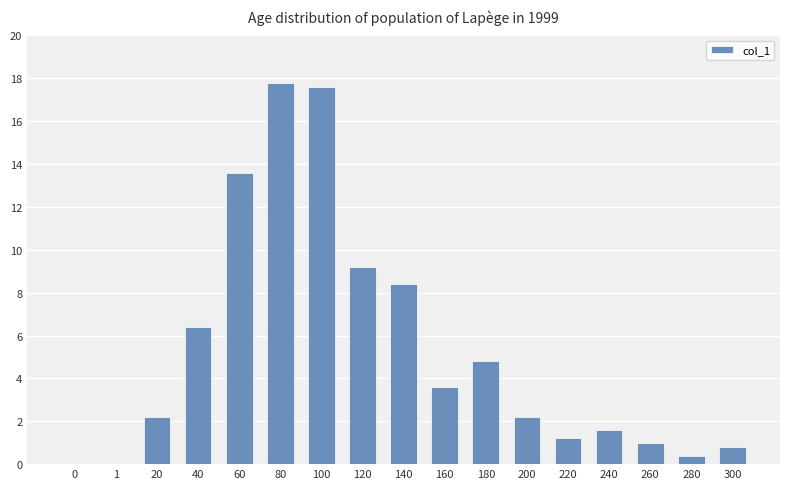

How many data points does each series have?

17